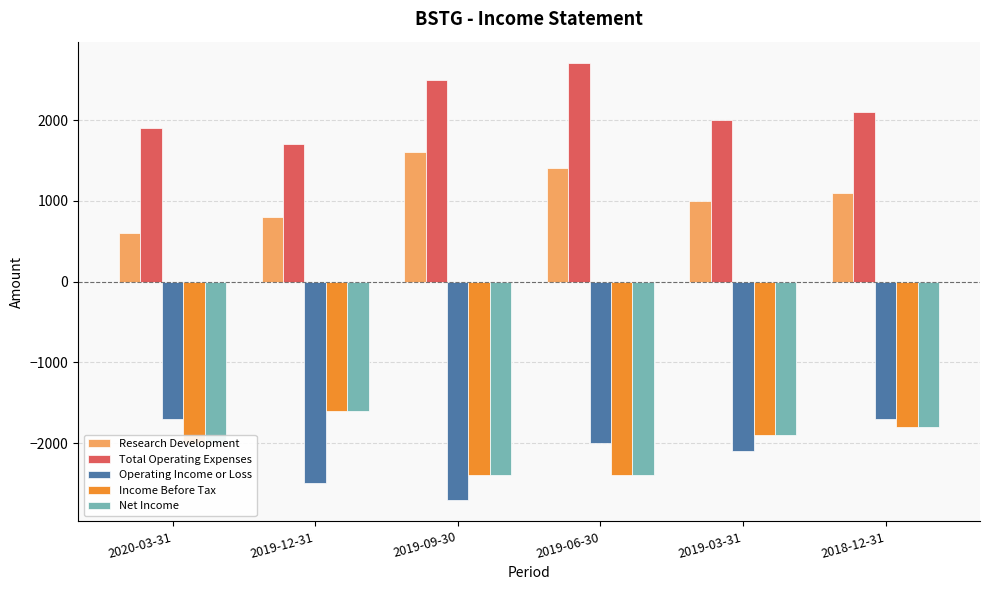

The Research Development series shows 1000 at 2019-03-31. True or false?

True